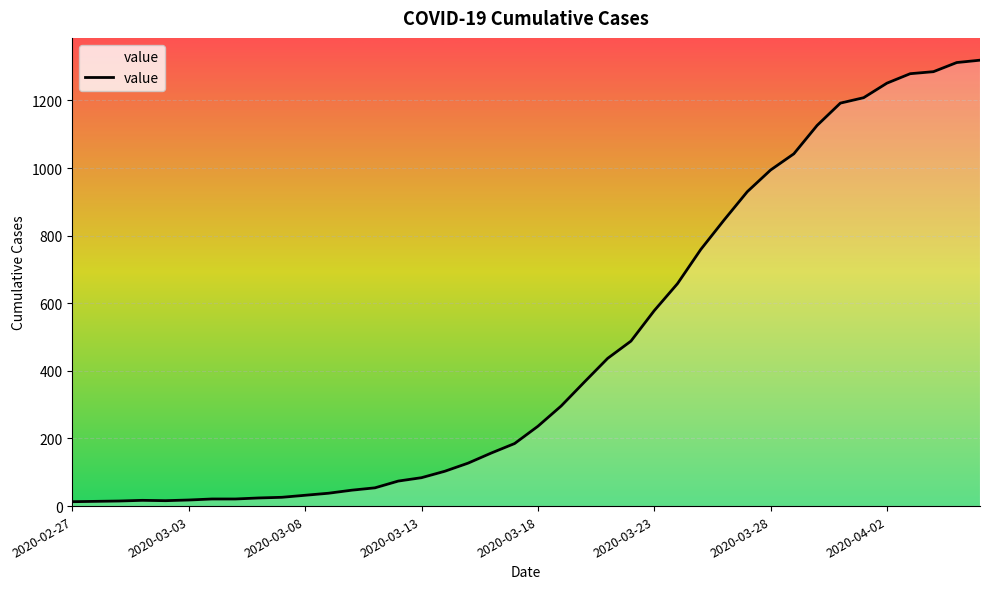

What is the maximum value shown in the chart?

1319